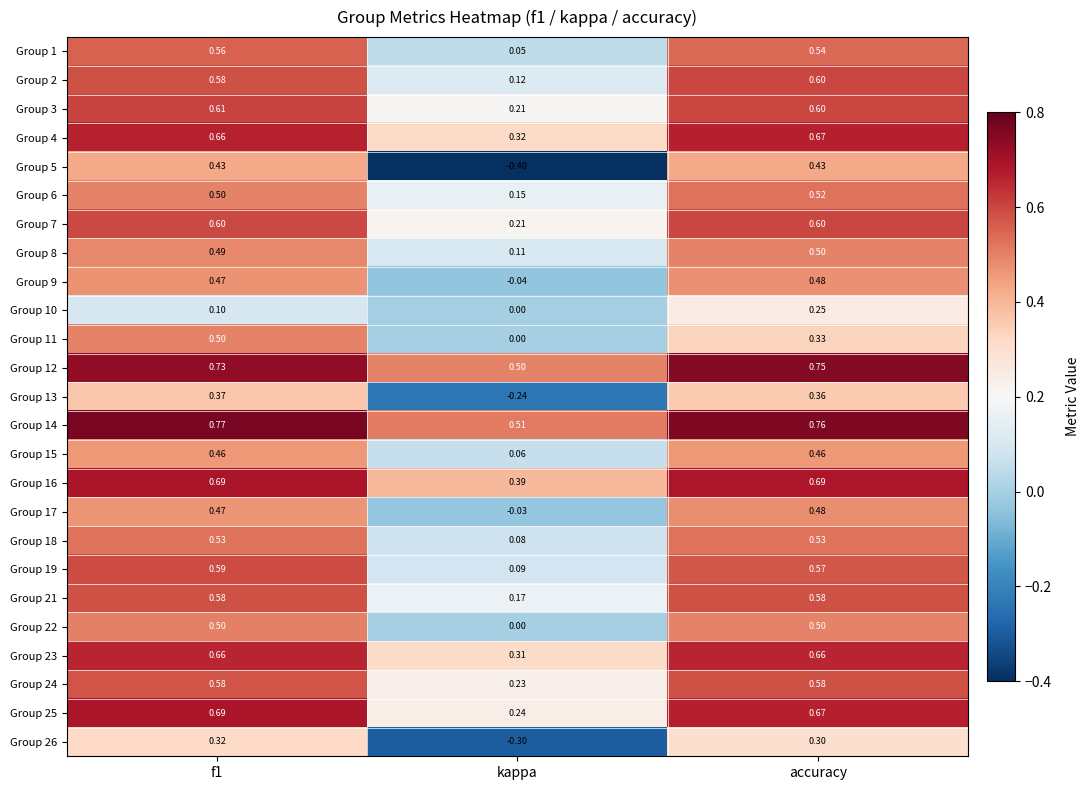

How many distinct data groups are displayed?

25